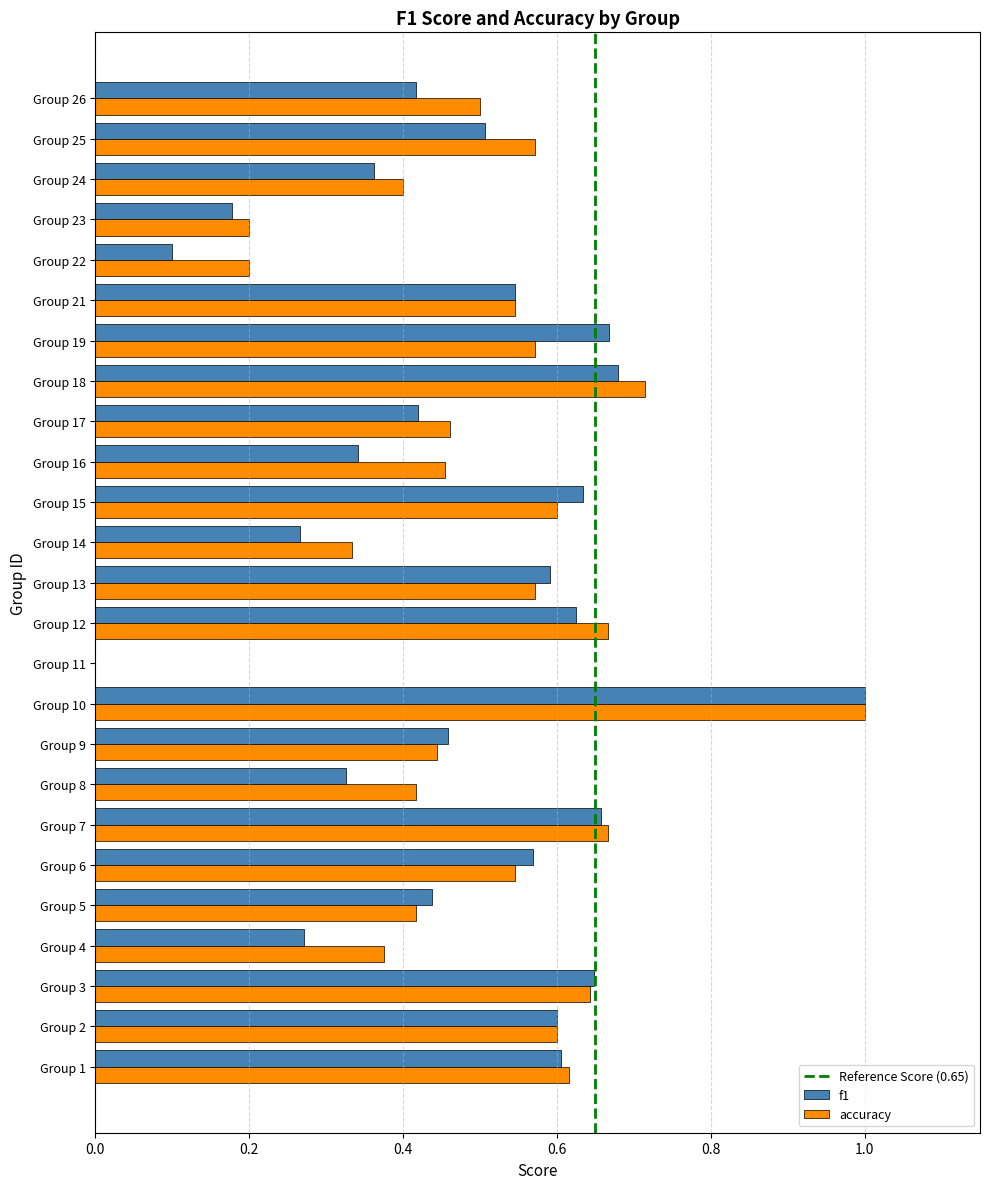

True or false: accuracy has a value of 0.1 at Group 5.

False